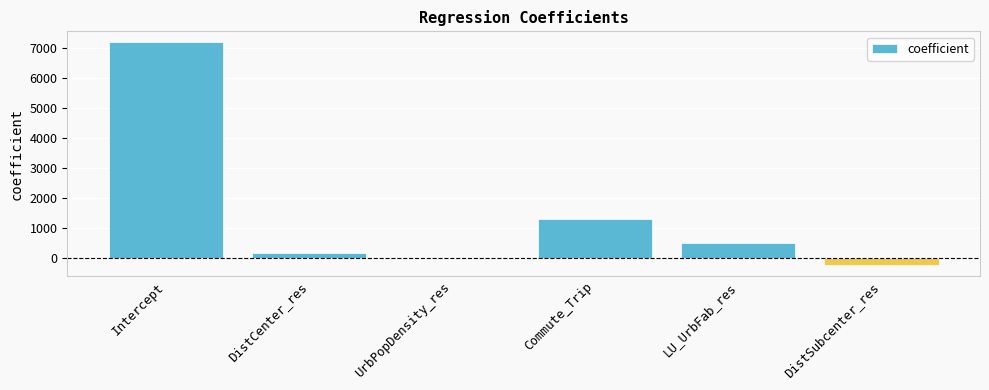

What is the change in value from Intercept to DistSubcenter_res?

-7406.4